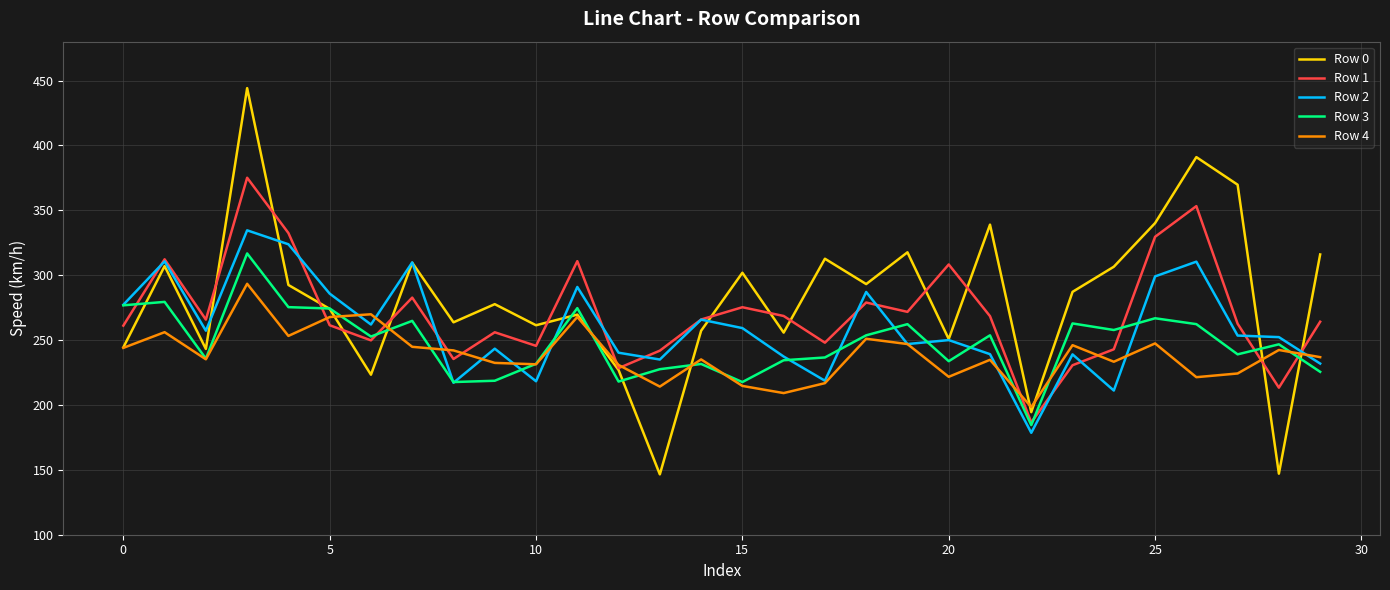

Rank the series by their average value, from lowest to highest.

Row 4, Row 3, Row 2, Row 1, Row 0